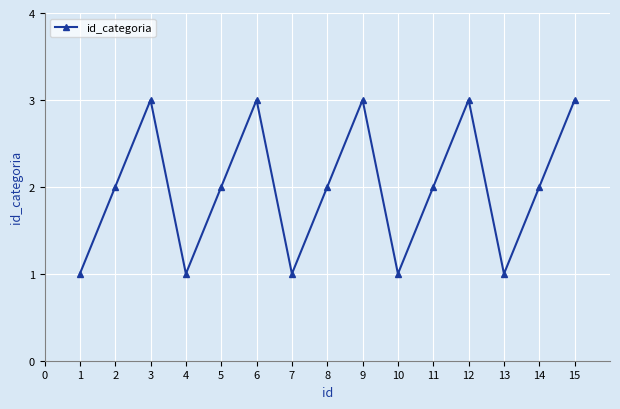

How many categories are shown in the chart?

15